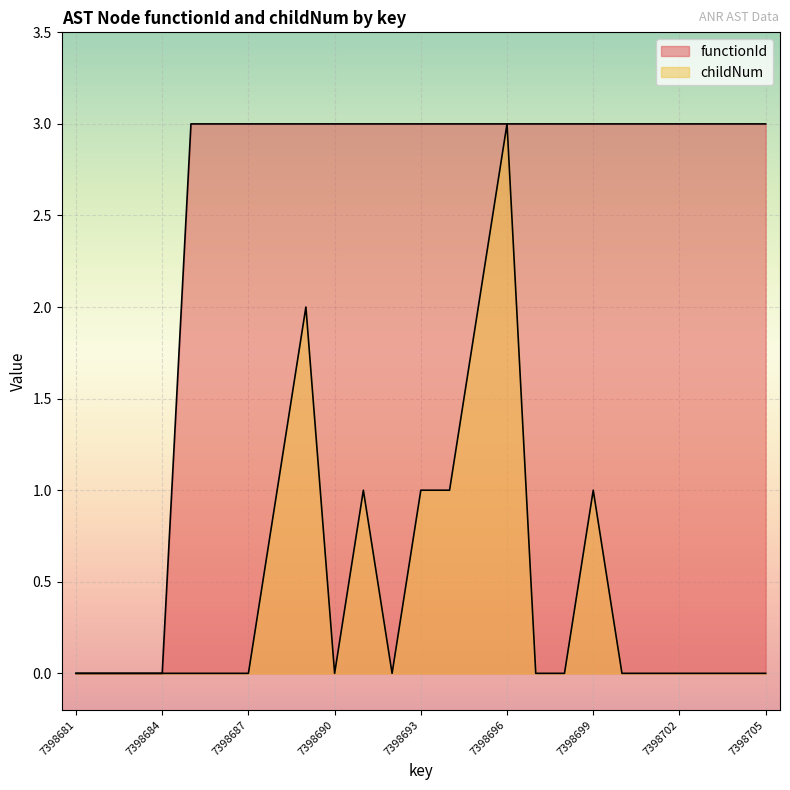

True or false: childNum and functionId intersect in this chart.

False